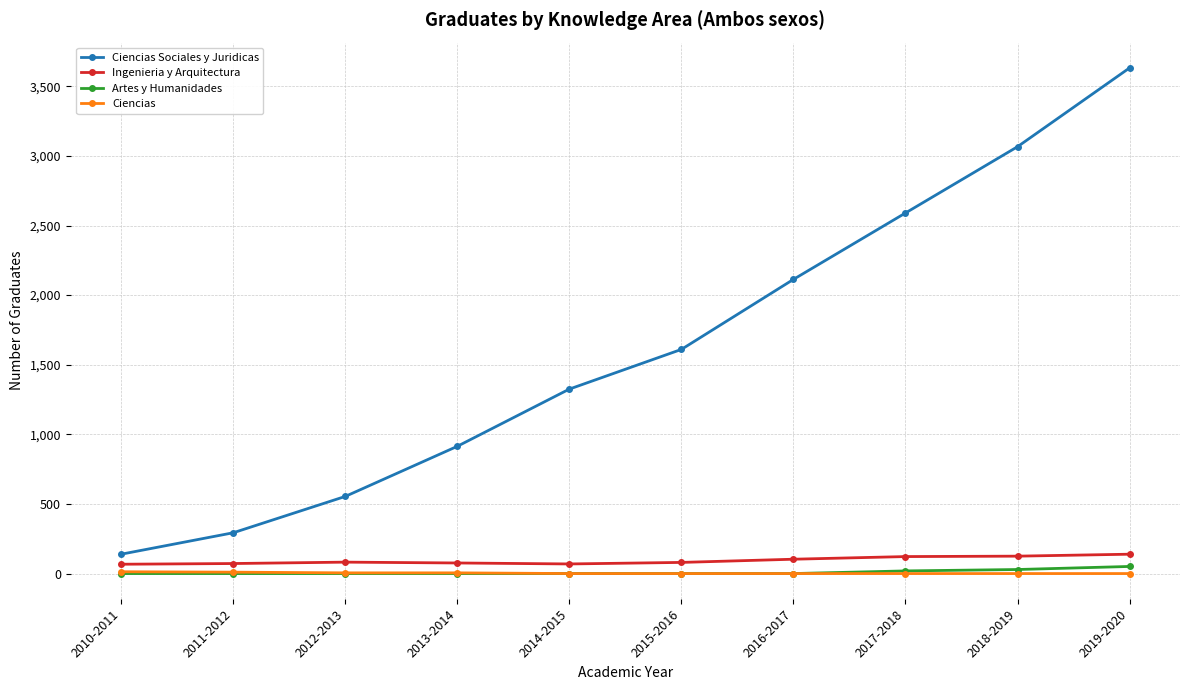

Is the value of Ciencias at 2010-2011 greater than the value of Ingenieria y Arquitectura at 2016-2017?

No